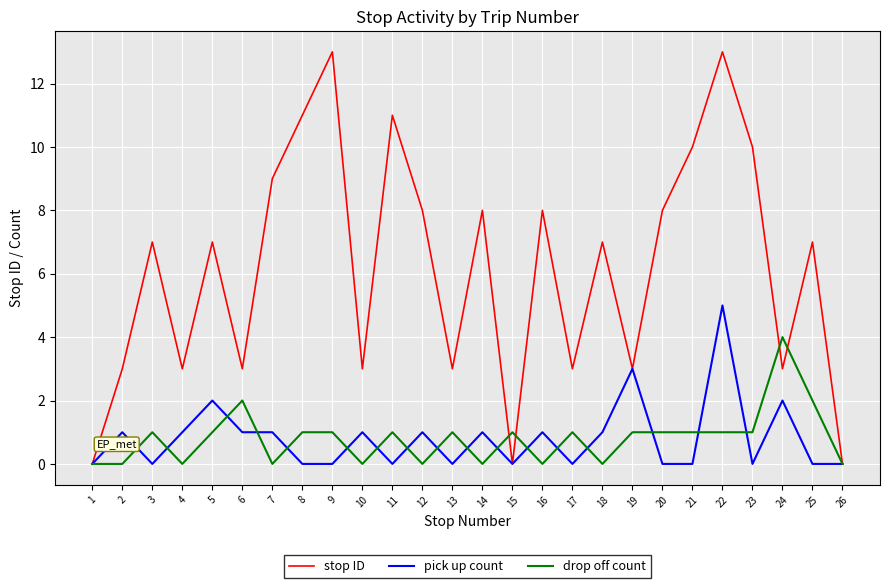

Which series has the largest total across all categories?

stop ID